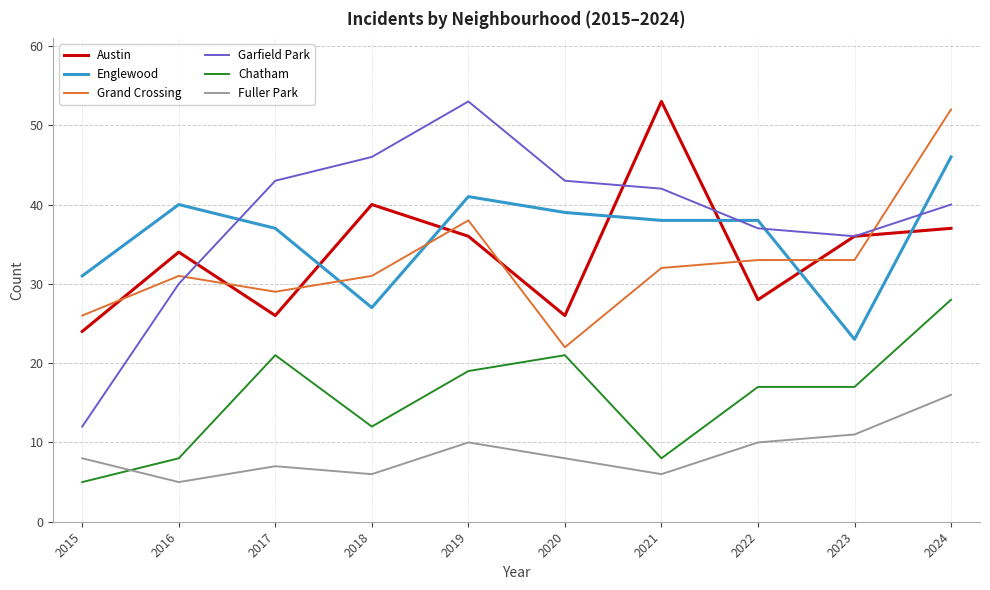

True or false: Grand Crossing has more than 0 interior local peaks.

True